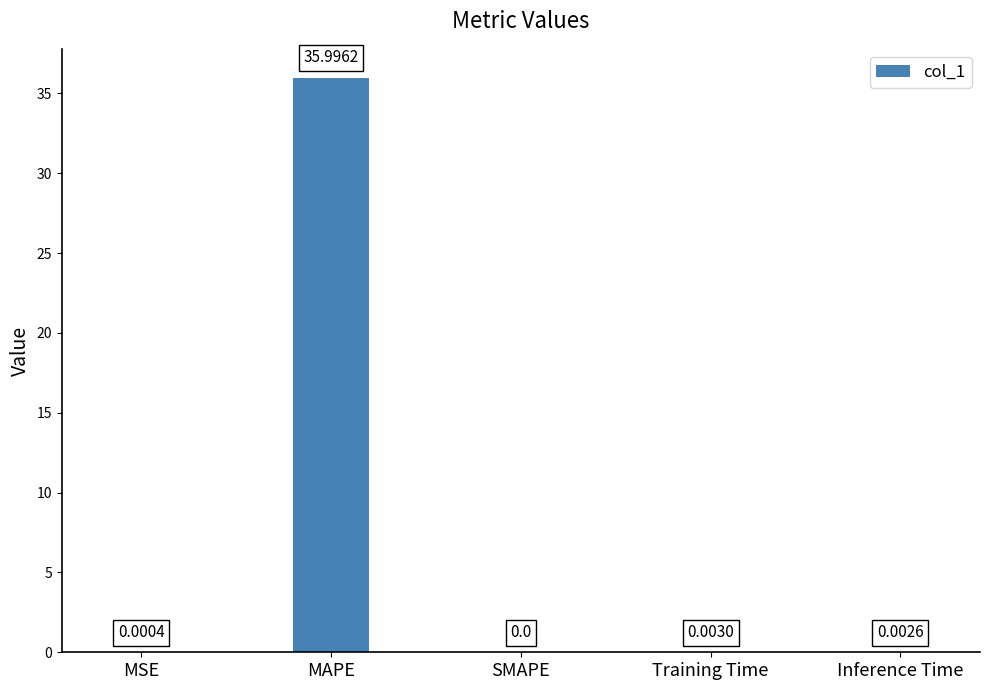

Which has a higher value, Training Time or SMAPE?

Training Time